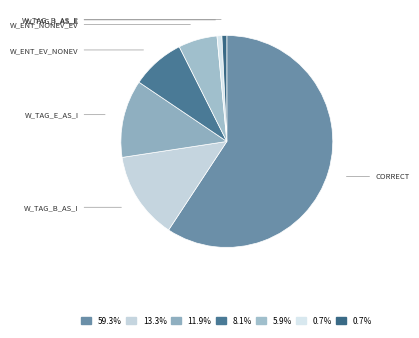

What is the majority slice?

Correct